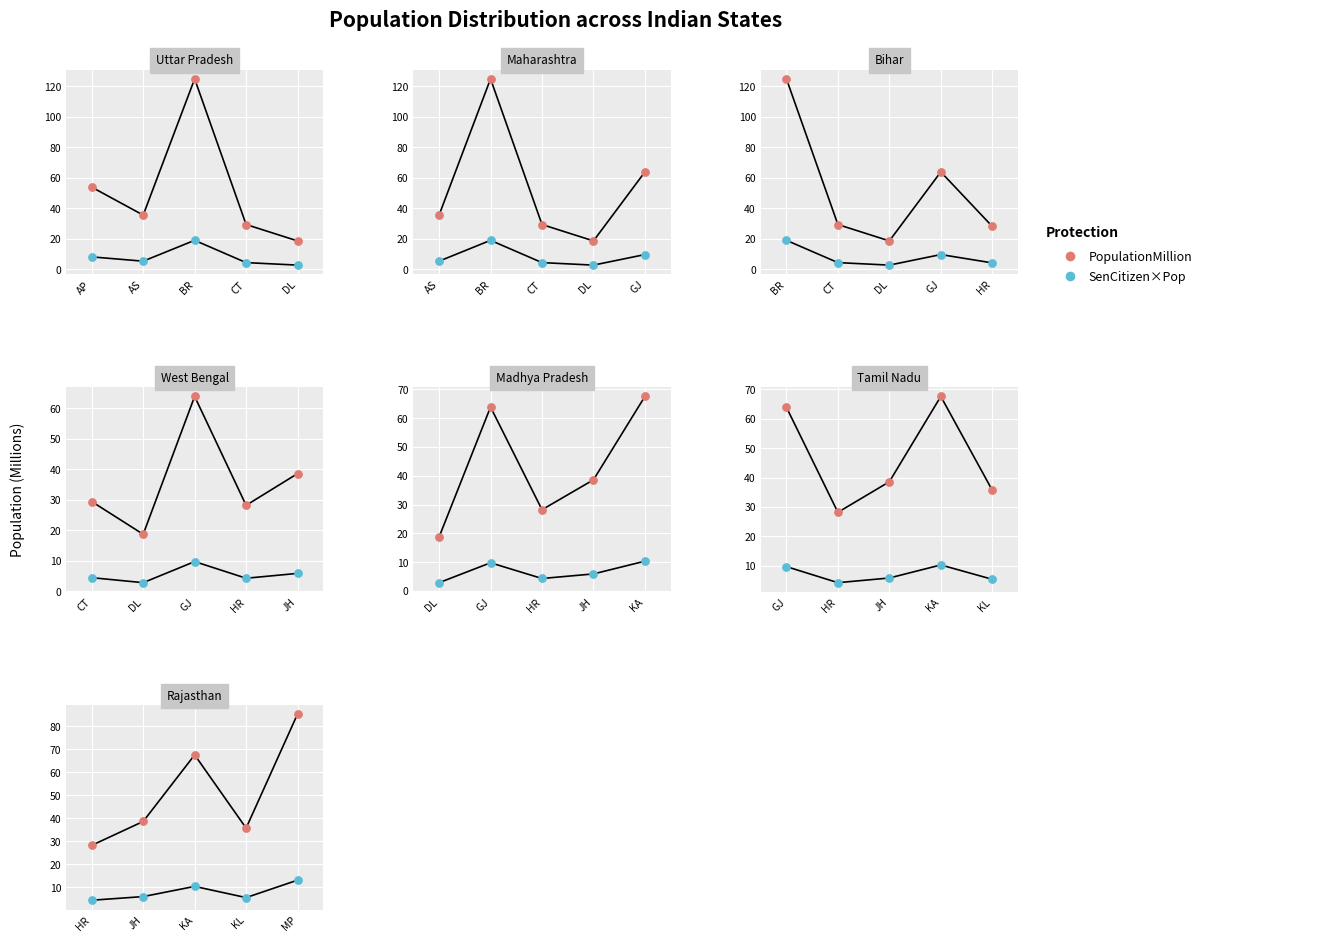

Is the value of PopulationMillion at KL greater than the value of SenCitizenFraction×Pop at JH?

Yes